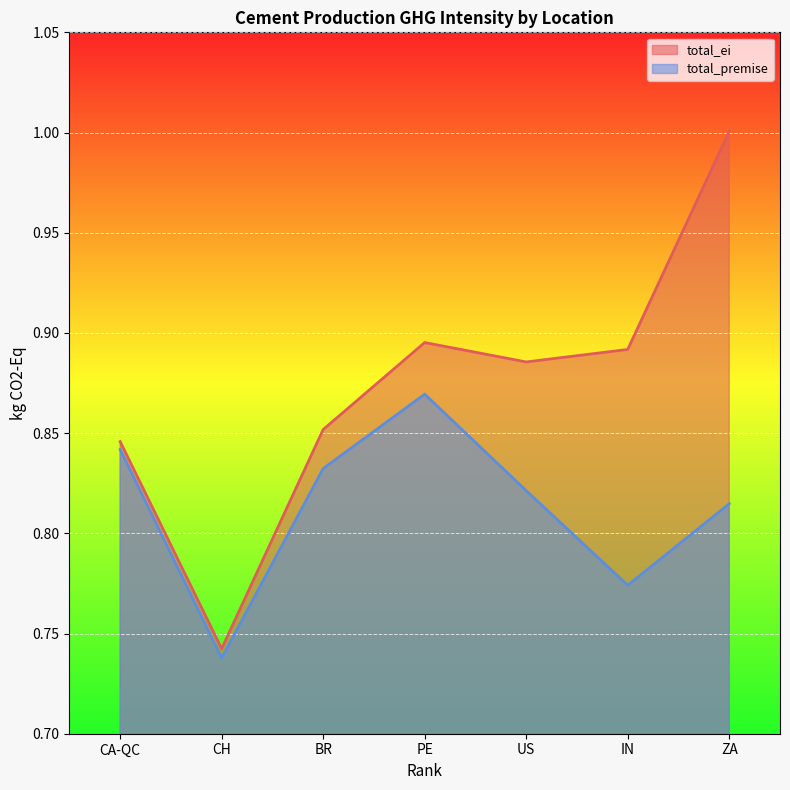

What is the value of the total_ei point at the 2nd from the left?

0.7